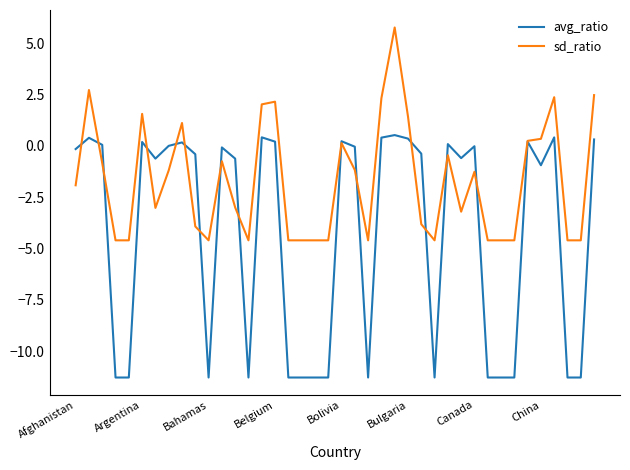

Which series has the largest range (max minus min)?

avg_ratio